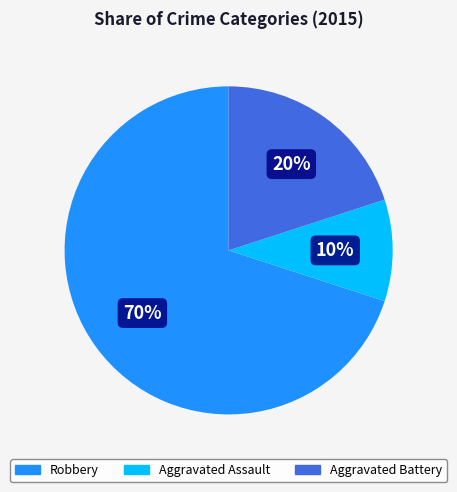

To the nearest percent, what portion does Aggravated Battery represent?

20%